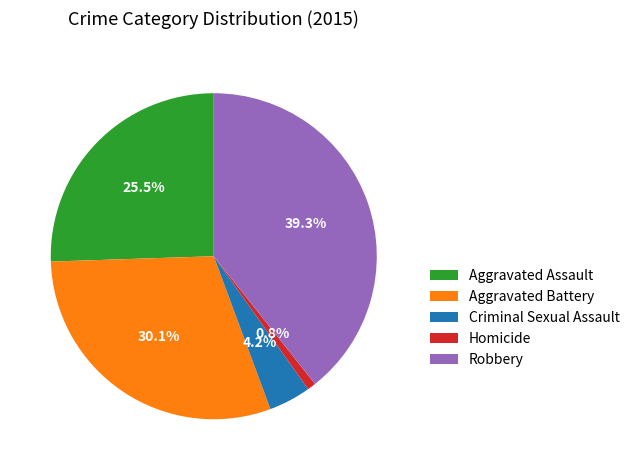

To the nearest percent, what is the difference between the Aggravated Battery and Robbery slice percentages?

9%